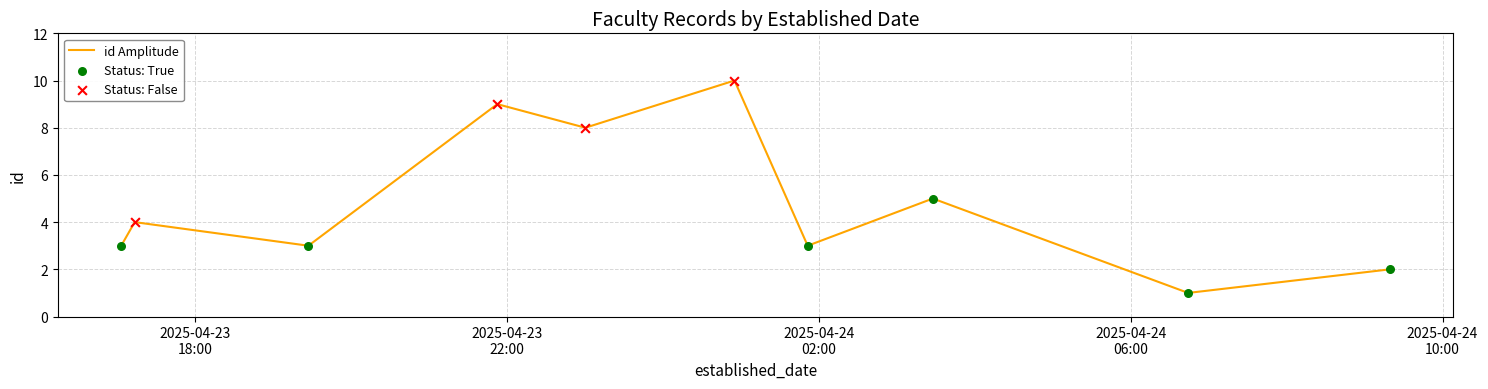

What is the difference between the maximum and minimum values?

9